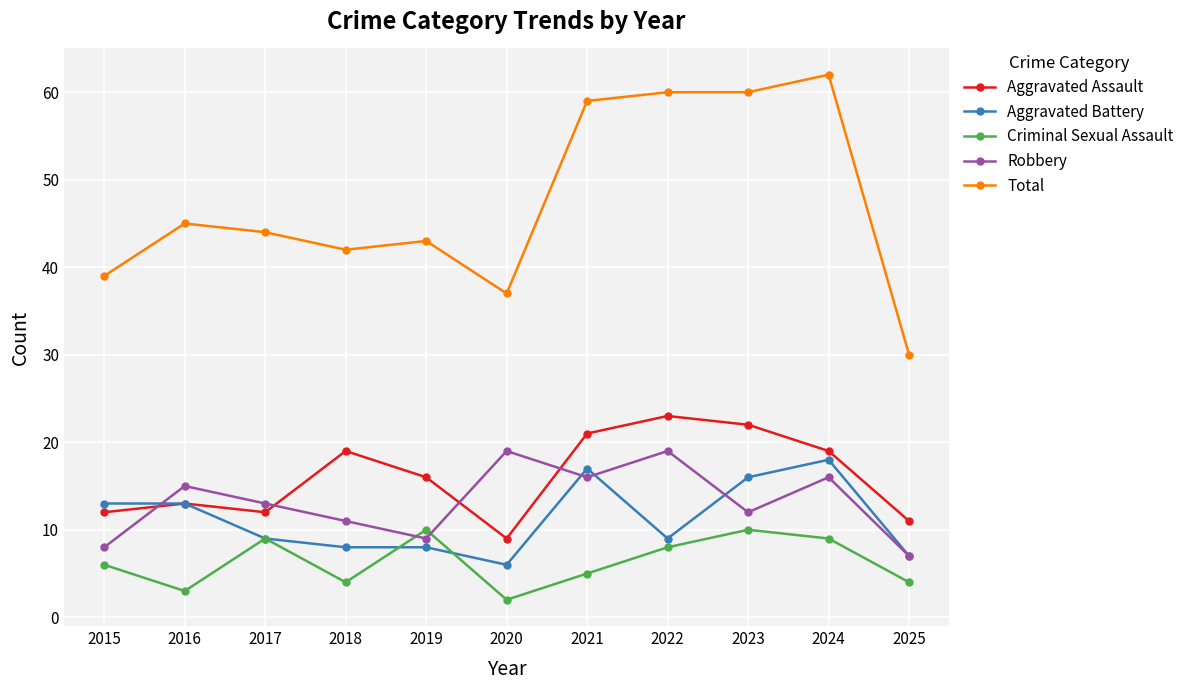

The Criminal Sexual Assault series shows 3 at 2022. True or false?

False